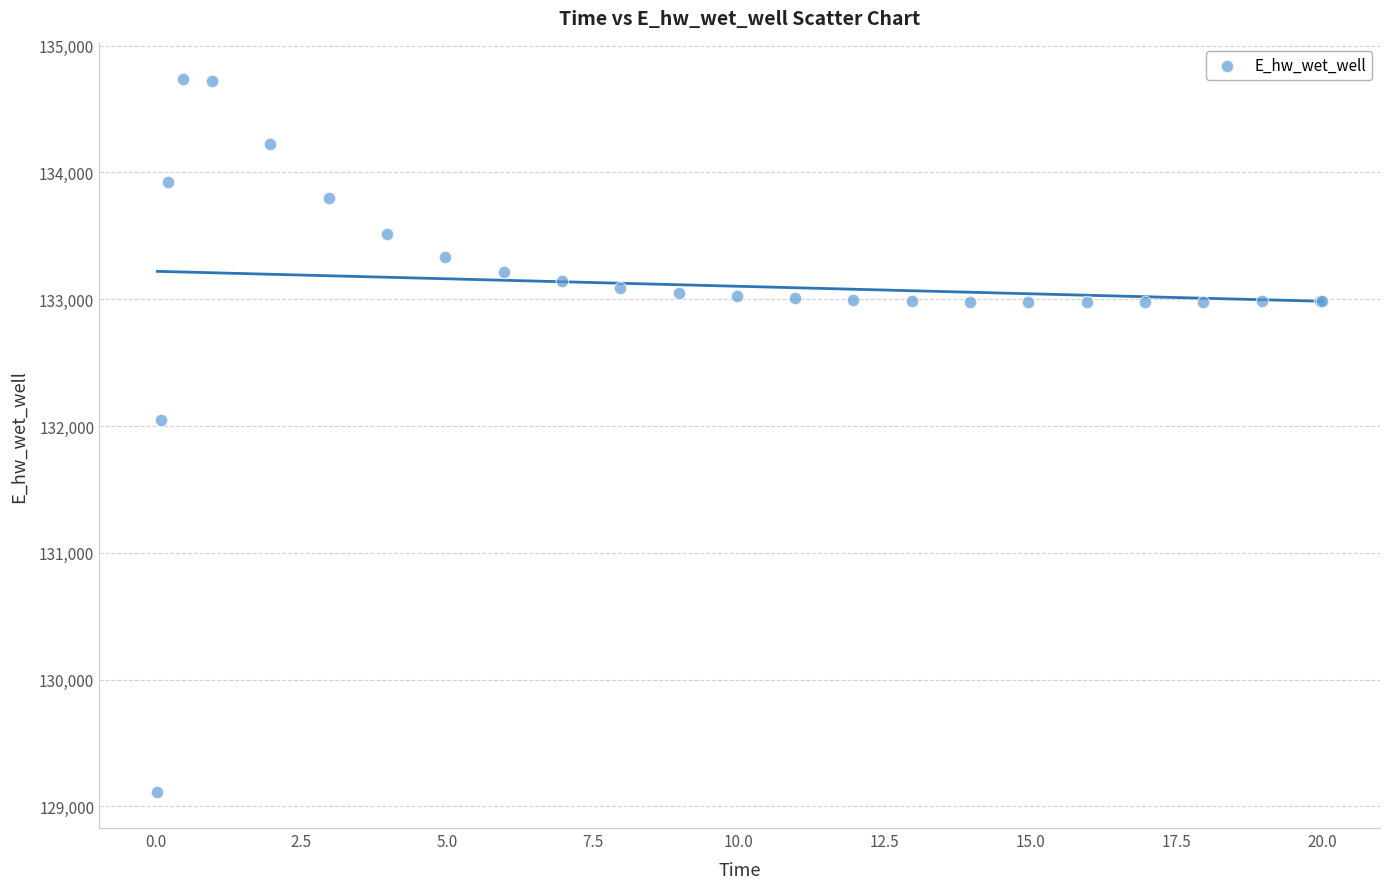

What Y value in the scatter plot is closest to 131923?

132045.6